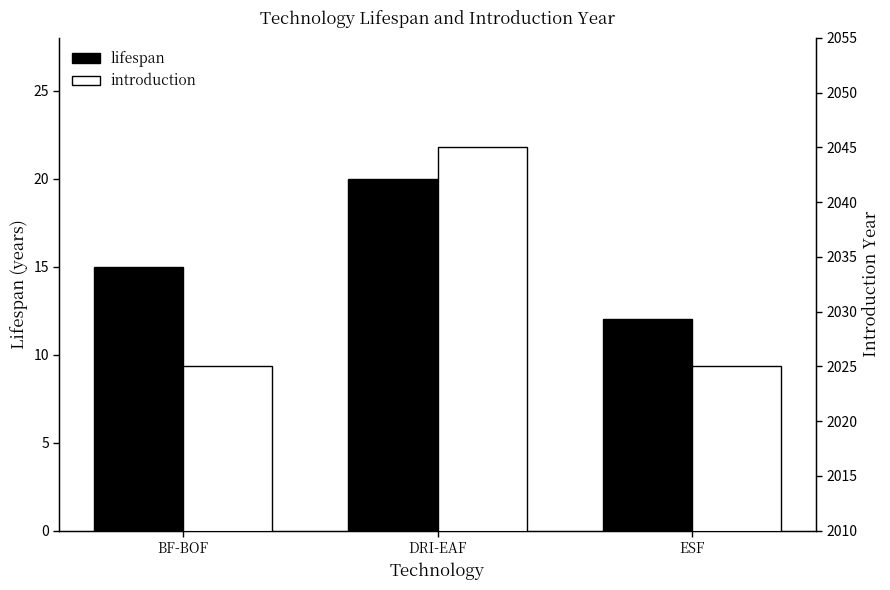

Which label corresponds to the largest value in the chart?

DRI-EAF